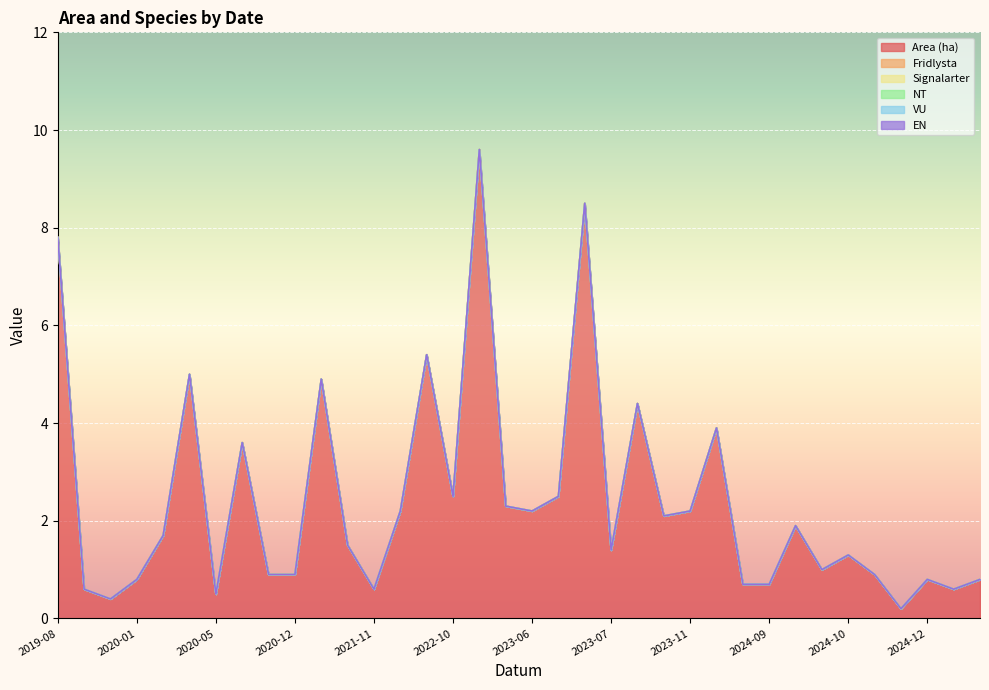

At which category does the chart reach its peak across all series?

2023-04